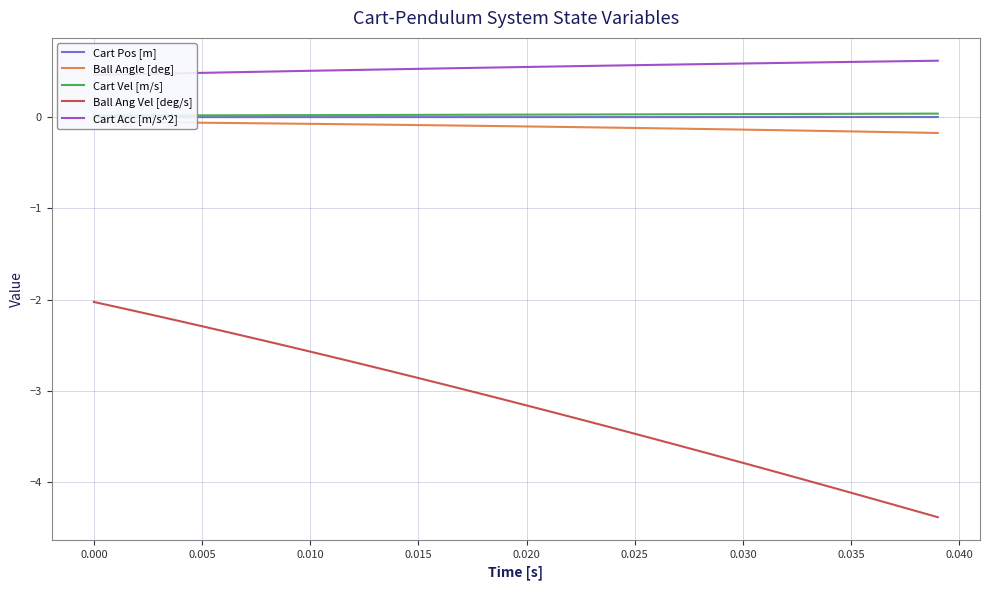

What is the label of the 10th point from the right?

0.030